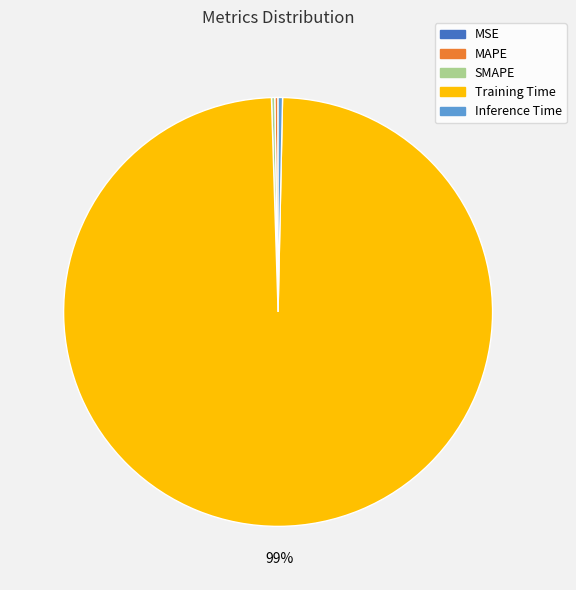

True or false: Inference Time accounts for 0% of the total.

True